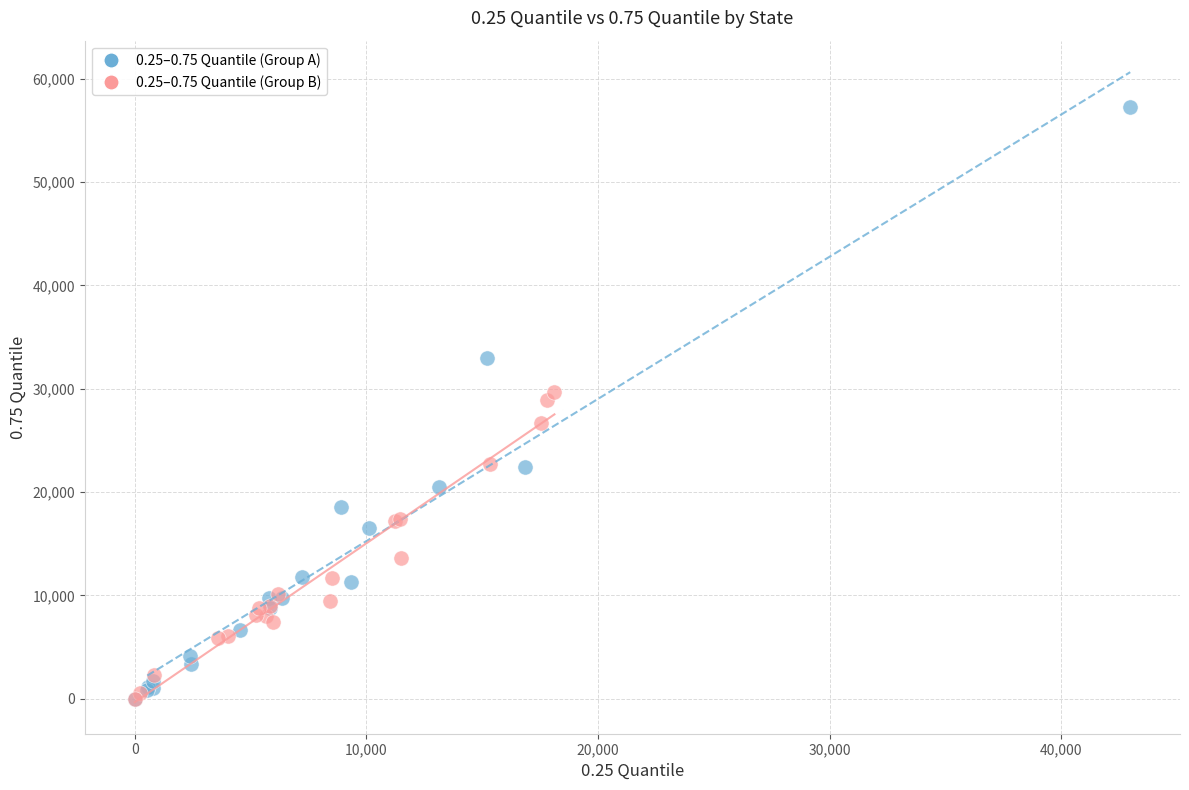

Which series has the largest Y range (max minus min)?

0.25–0.75 Quantile (Group A)